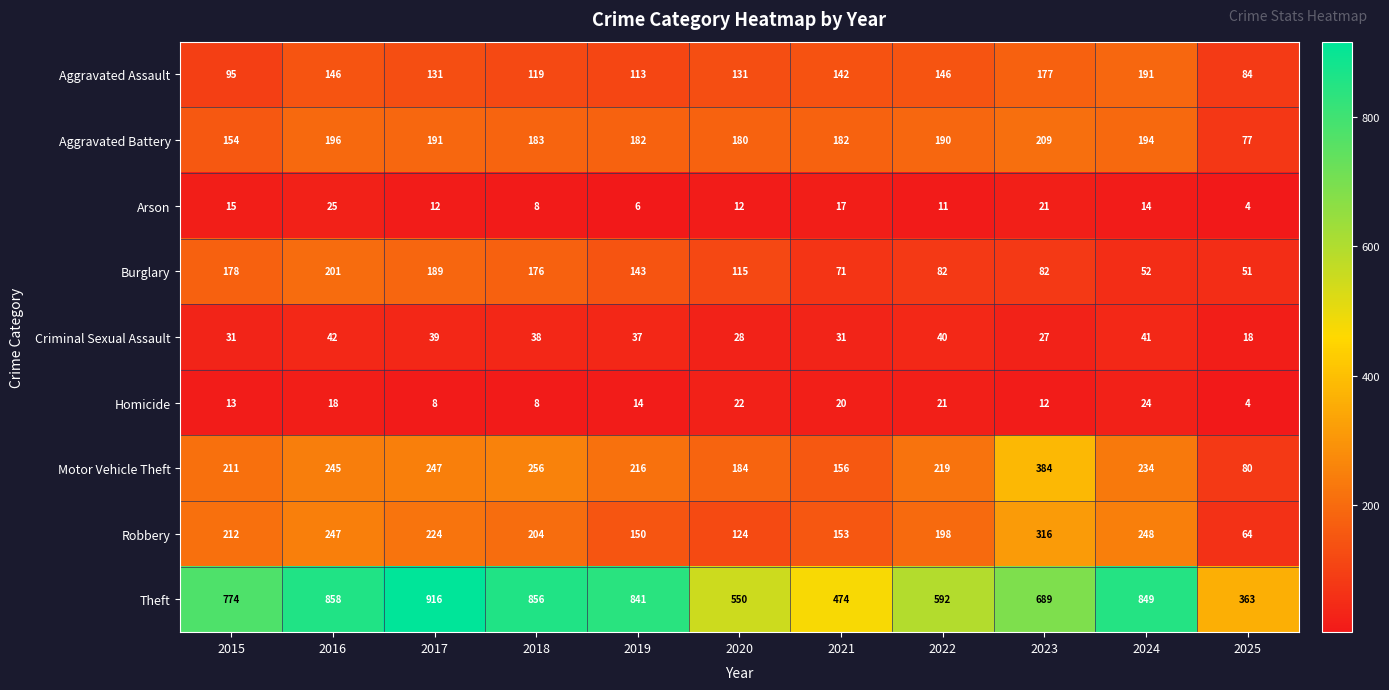

What is the difference between the Criminal Sexual Assault values at 2025 and 2018?

20